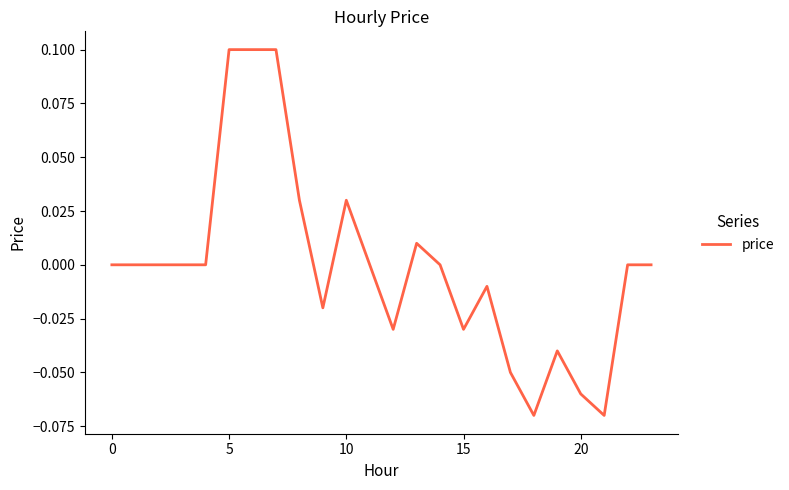

How many lines are shown in the chart?

1